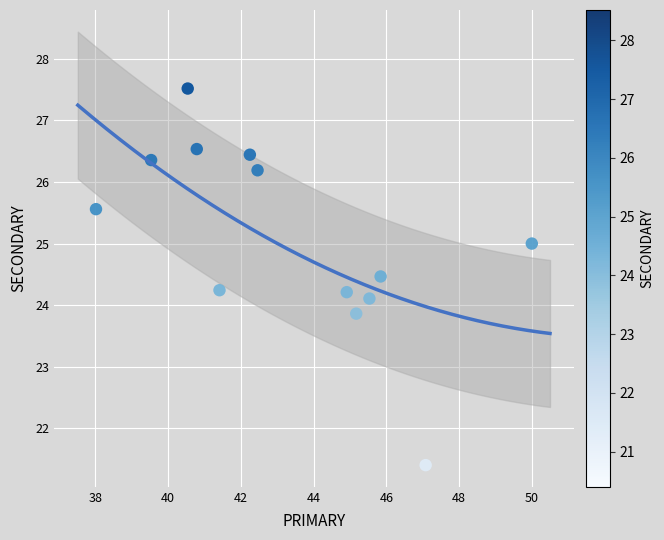

What is the range of X values (max minus min)?

12.0